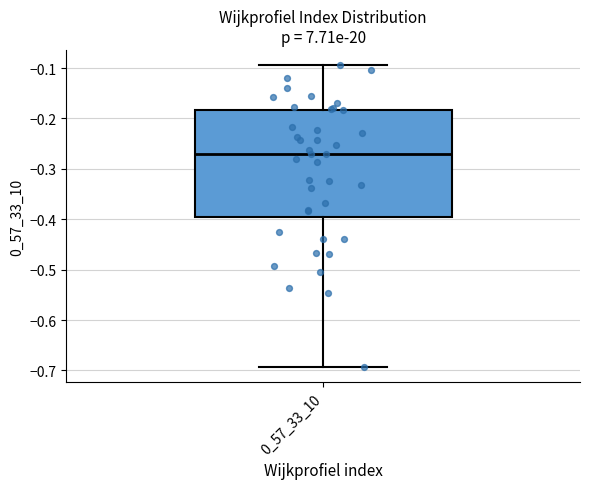

Where does the lower whisker of the box at x = 0_57_33_10 end on the y-axis? The values are not printed on the chart, so give them approximately, as read against the axis.

-0.69